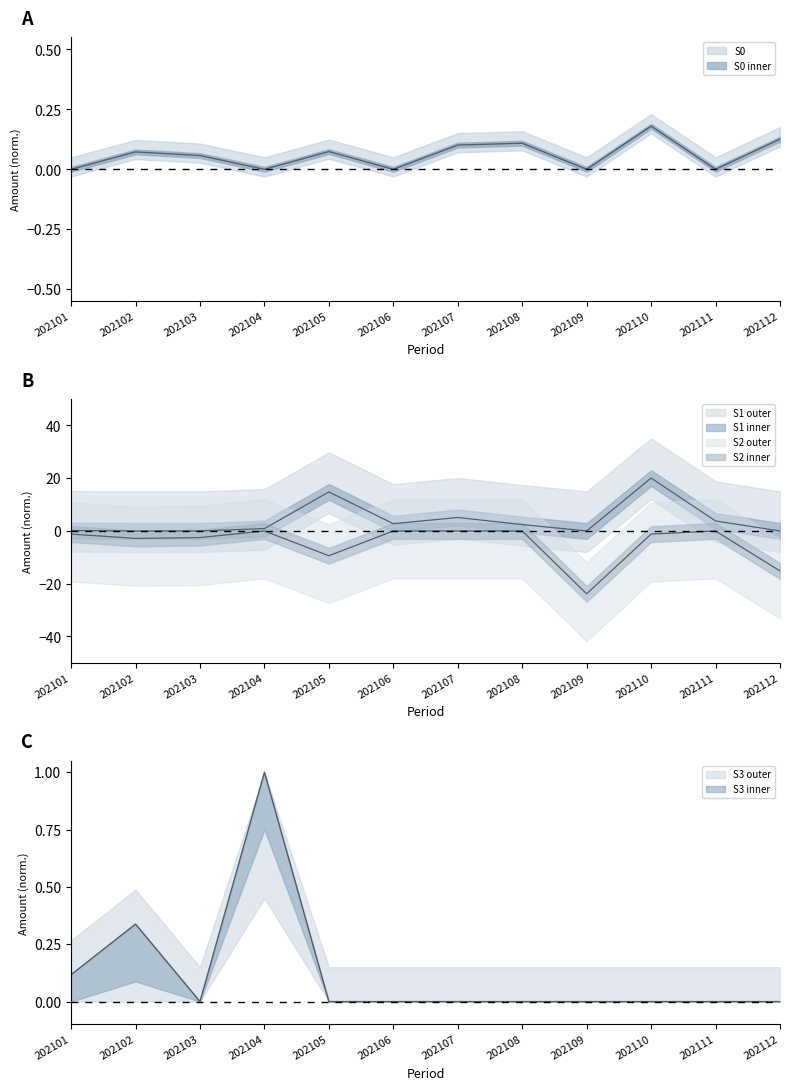

What are all the series names shown in the legend?

S0, S1, S2, S3